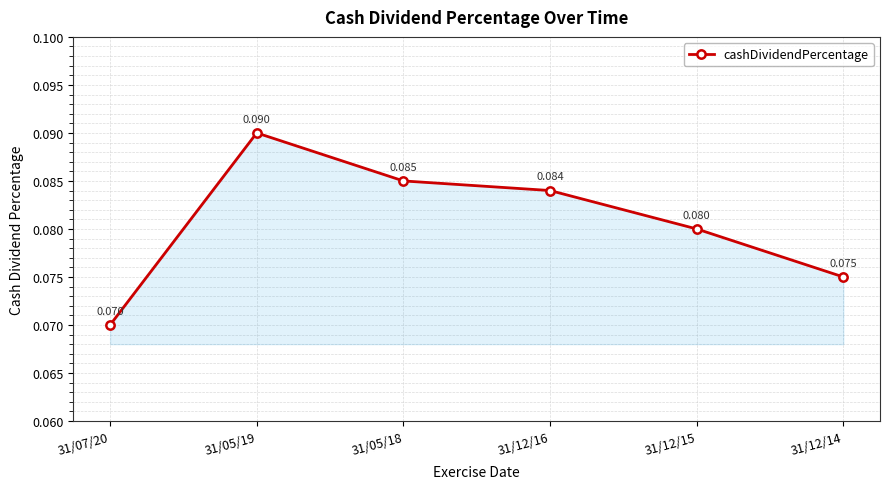

List the labels in order of value, smallest first.

31/07/20, 31/12/14, 31/12/15, 31/12/16, 31/05/18, 31/05/19